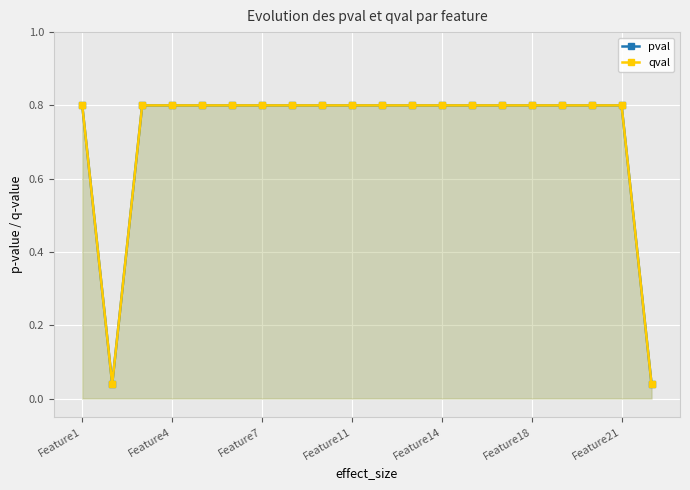

Is it true that qval equals 0.4 at 17?

False